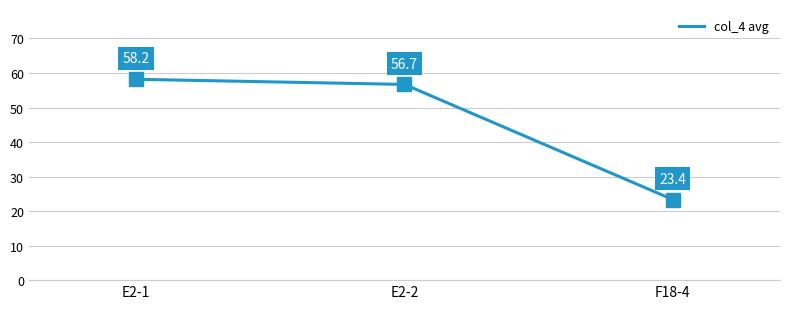

What is the difference between the second highest and minimum values?

33.3